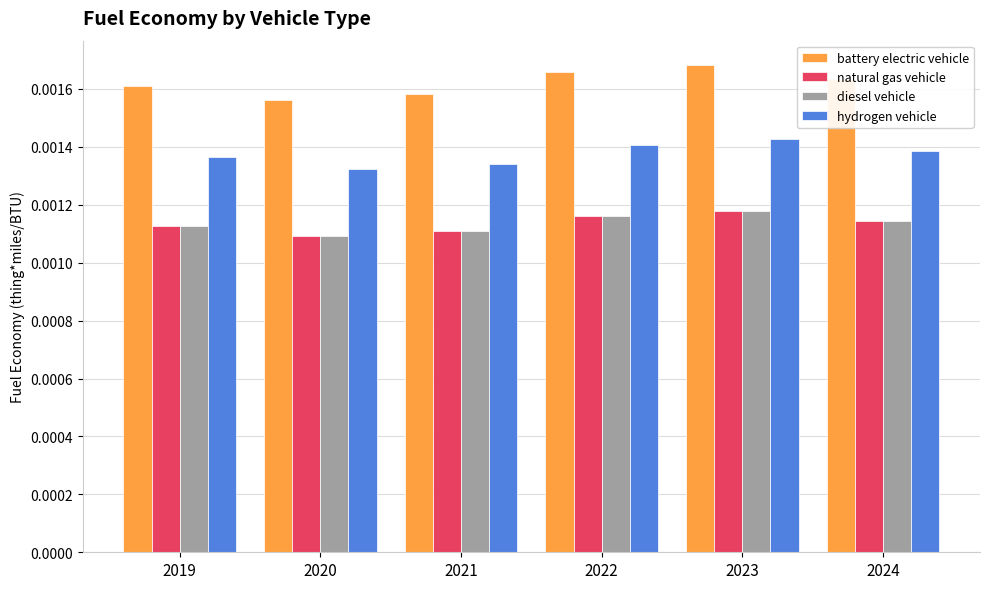

Which series has the largest range (max minus min)?

battery electric vehicle